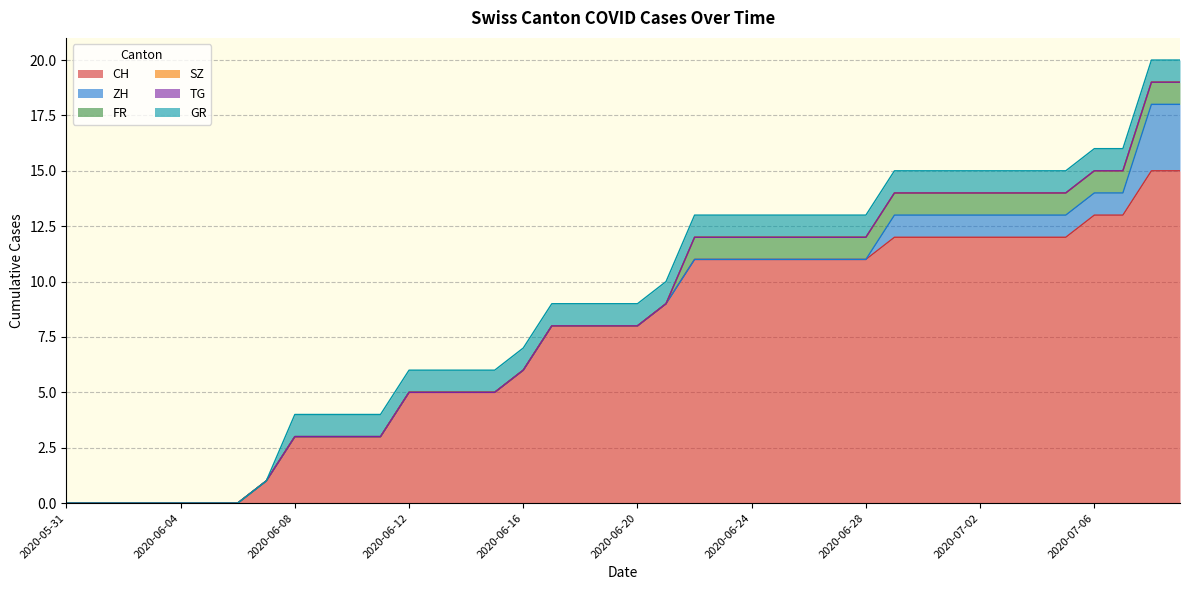

Which series has the largest total across all categories?

CH